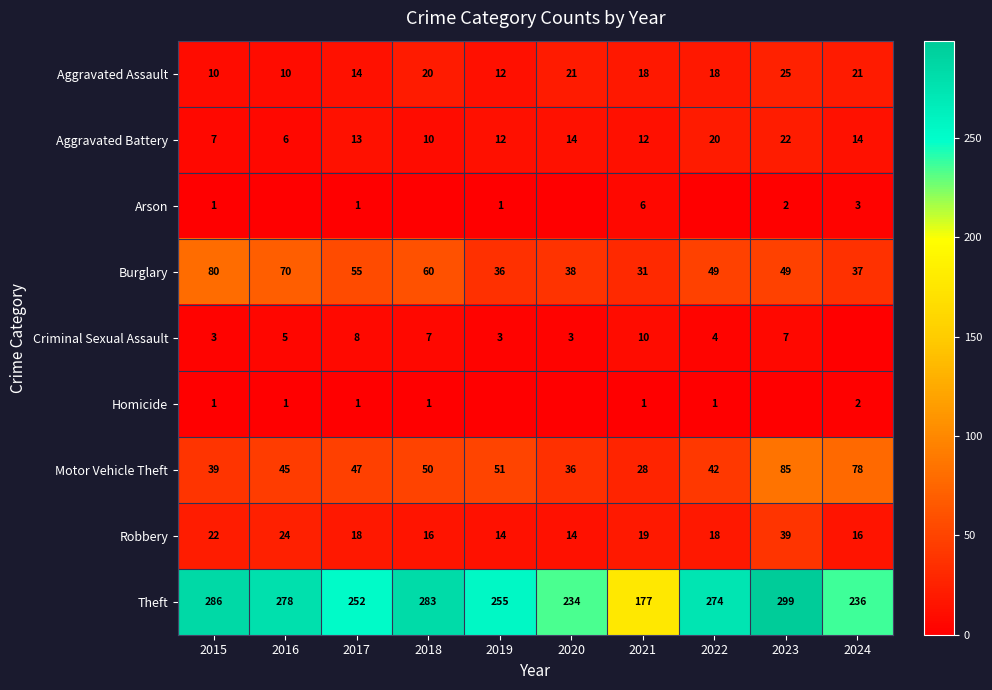

At which label is Burglary closest to 55?

2017